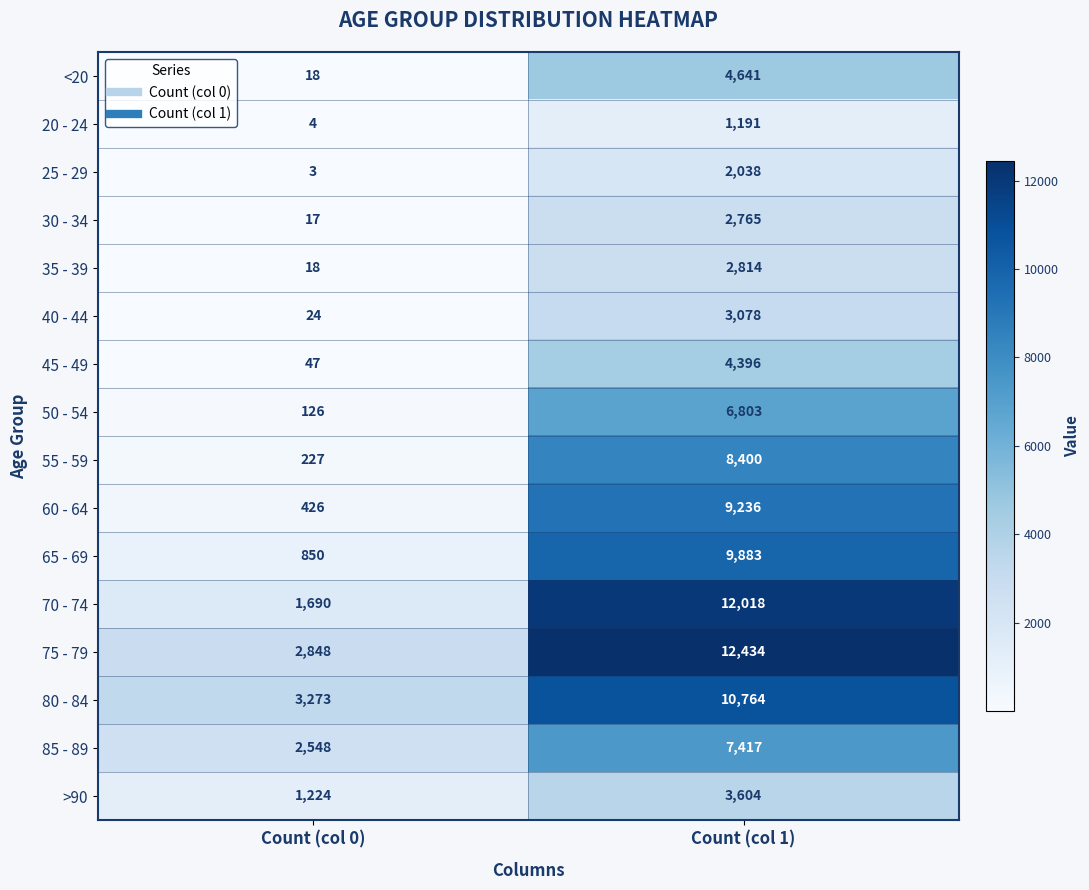

What is the spread (max minus min) of values at Count (col 0)?

3270